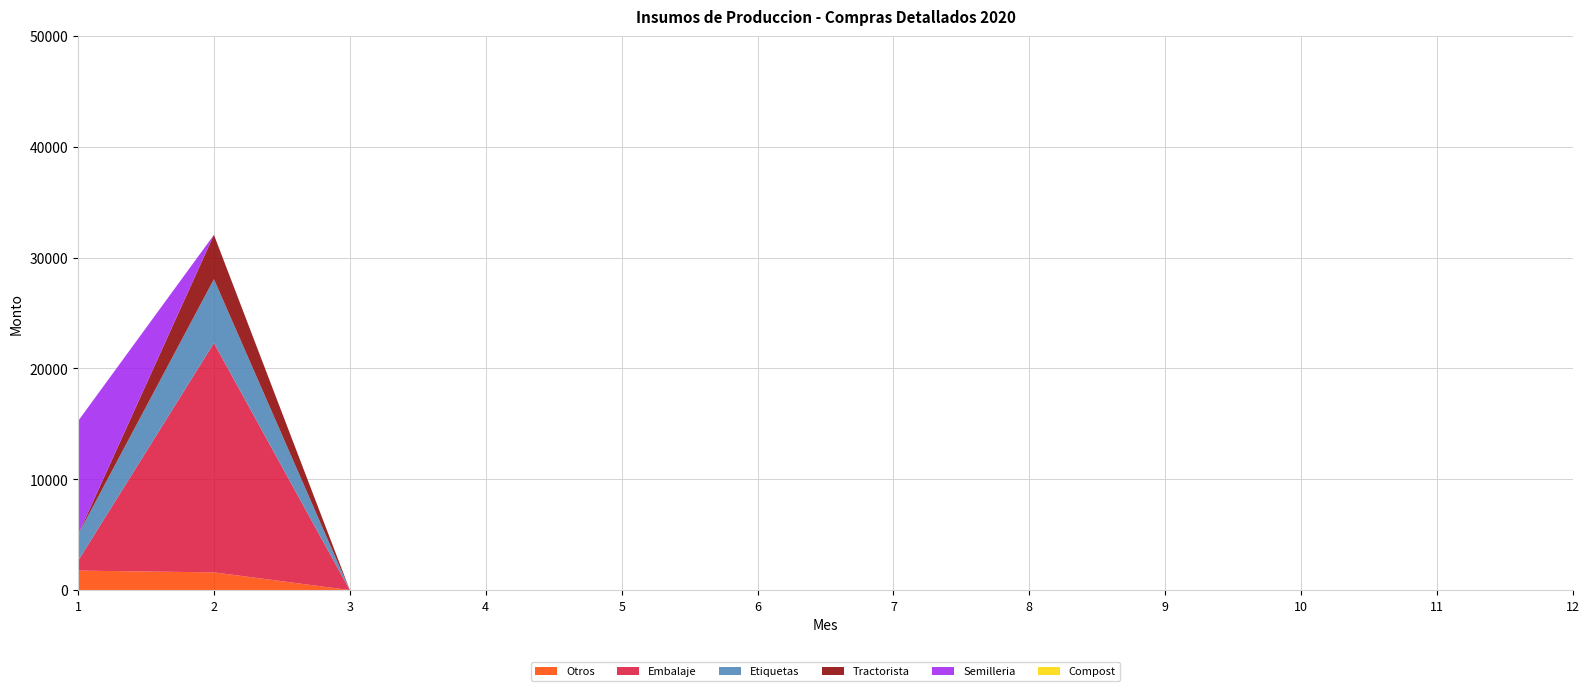

Reading left to right, list all the values displayed in this chart.

Otros: 1=1758.0	2=1599.6	3=0.0	4=0.0	5=0.0	6=0.0	7=0.0	8=0.0	9=0.0	10=0.0	11=0.0	12=0.0
Embalaje: 1=880.0	2=20697.9	3=0.0	4=0.0	5=0.0	6=0.0	7=0.0	8=0.0	9=0.0	10=0.0	11=0.0	12=0.0
Etiquetas: 1=2362.2	2=5766.3	3=0.0	4=0.0	5=0.0	6=0.0	7=0.0	8=0.0	9=0.0	10=0.0	11=0.0	12=0.0
Tractorista: 1=0.0	2=4000.0	3=0.0	4=0.0	5=0.0	6=0.0	7=0.0	8=0.0	9=0.0	10=0.0	11=0.0	12=0.0
Semilleria: 1=10250.0	2=0.0	3=0.0	4=0.0	5=0.0	6=0.0	7=0.0	8=0.0	9=0.0	10=0.0	11=0.0	12=0.0
Compost: 1=0.0	2=0.0	3=0.0	4=0.0	5=0.0	6=0.0	7=0.0	8=0.0	9=0.0	10=0.0	11=0.0	12=0.0